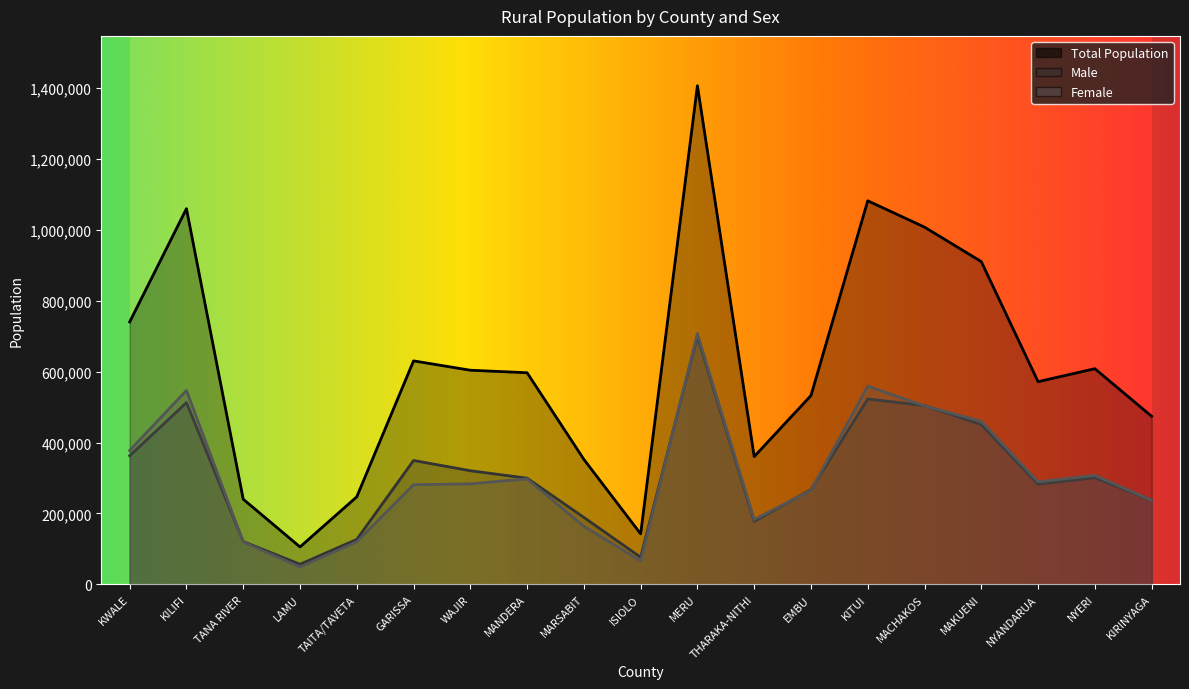

What position from the right is MANDERA?

12